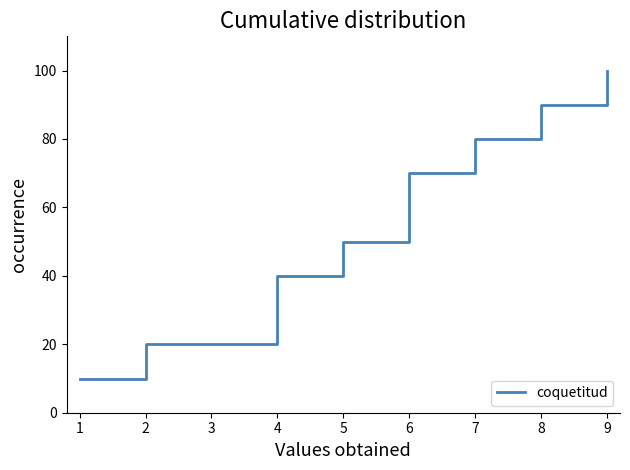

Read the value at 9, to the nearest 5.

100